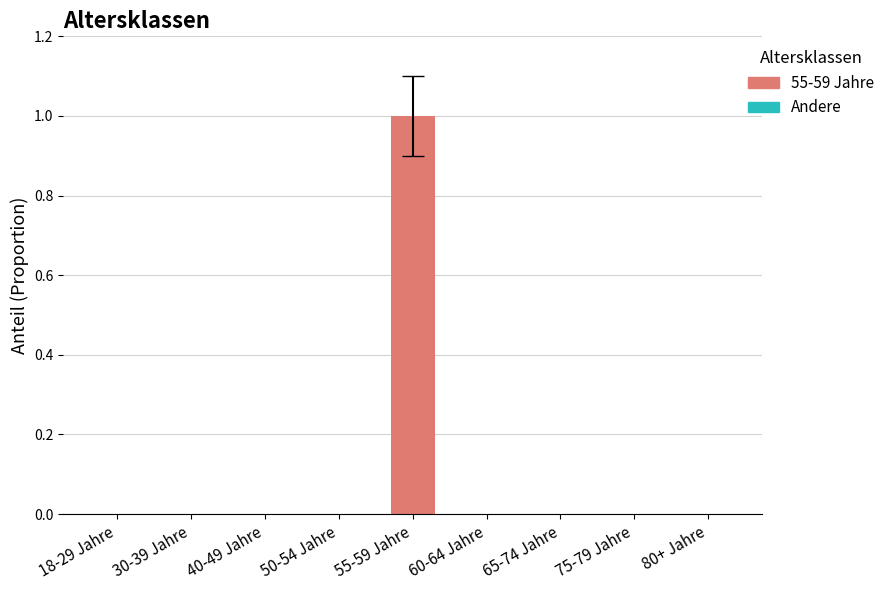

Is it true that the value at 55-59 Jahre is 1?

True